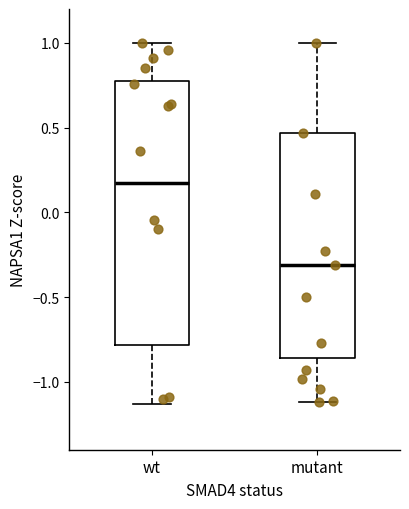

Reading left to right, read every box against the y-axis: the position of its median line, the range the box covers, and the ends of its whiskers. The values are not printed on the chart, so give them approximately, as read against the axis.

wt: median 0.15, box -0.80 to 0.80, whiskers -1.15 to 1.00
mutant: median -0.30, box -0.85 to 0.45, whiskers -1.10 to 1.00